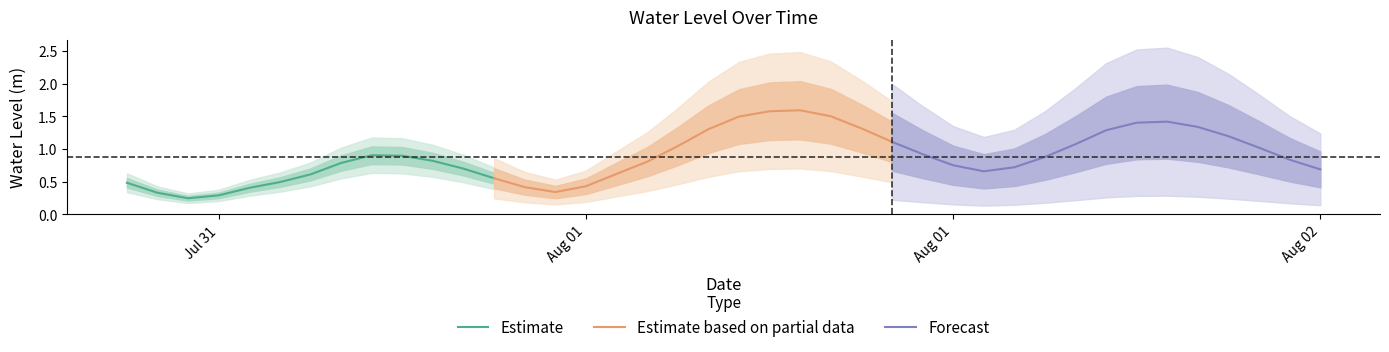

True or false: there are more than 1 points higher than both neighbors.

True